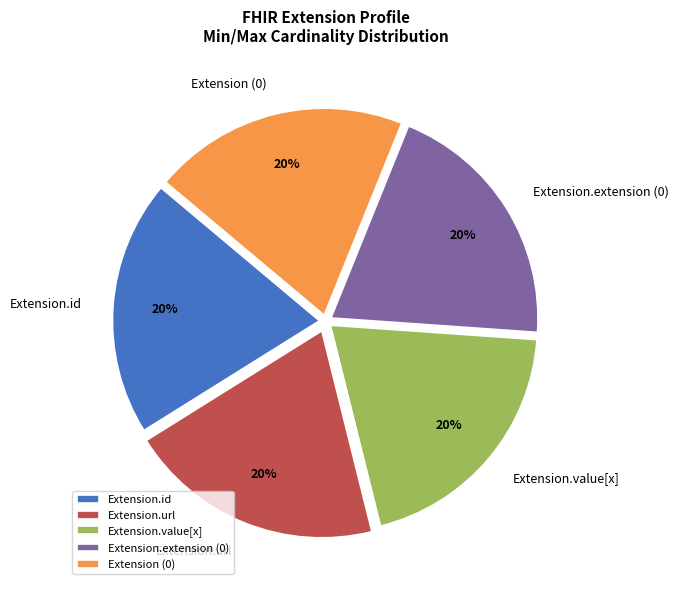

Combined, do Extension.id and Extension.value[x] account for over 50%?

No